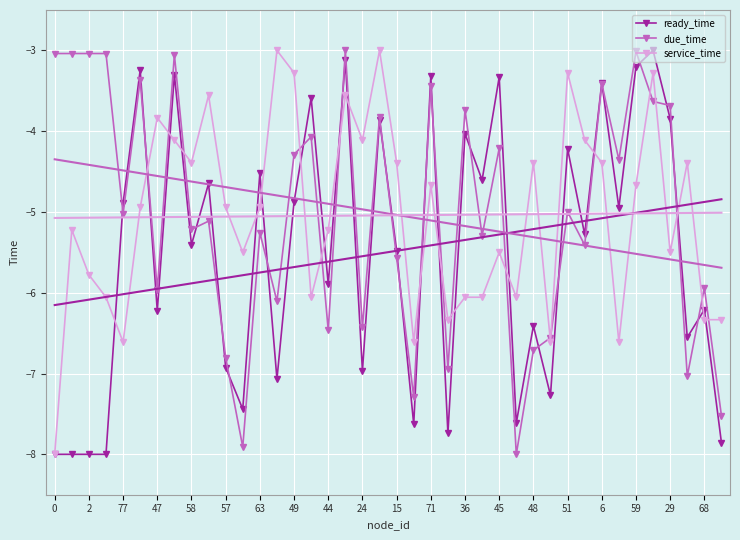

What is the minimum value for service_time?

-8.0